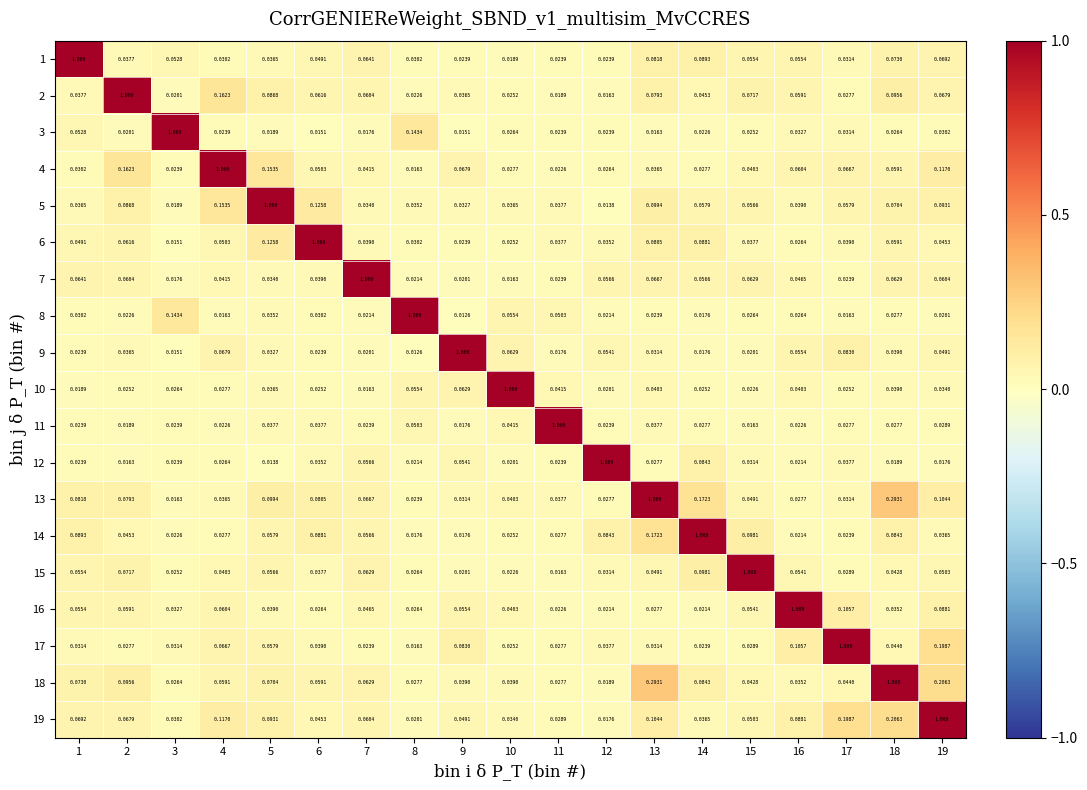

At which category is the sum across all series the highest?

19